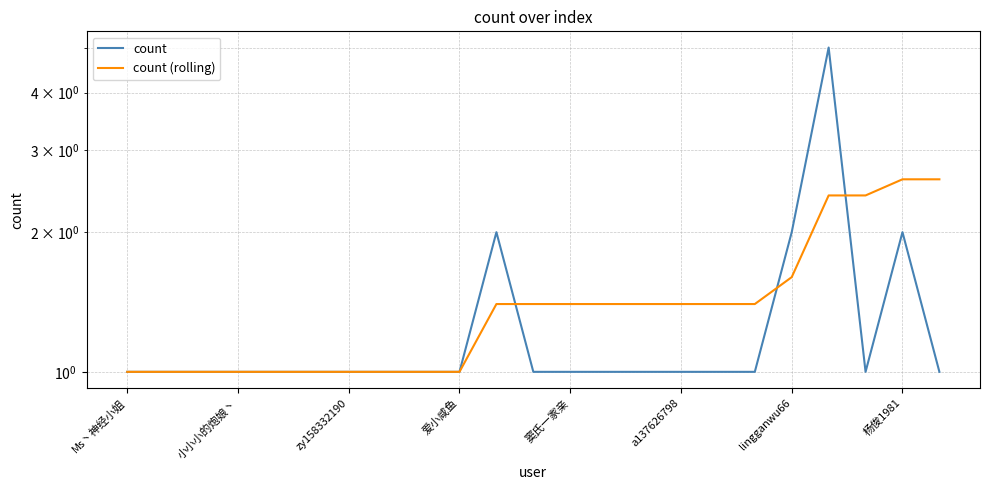

Which series has the largest total across all categories?

count (rolling)